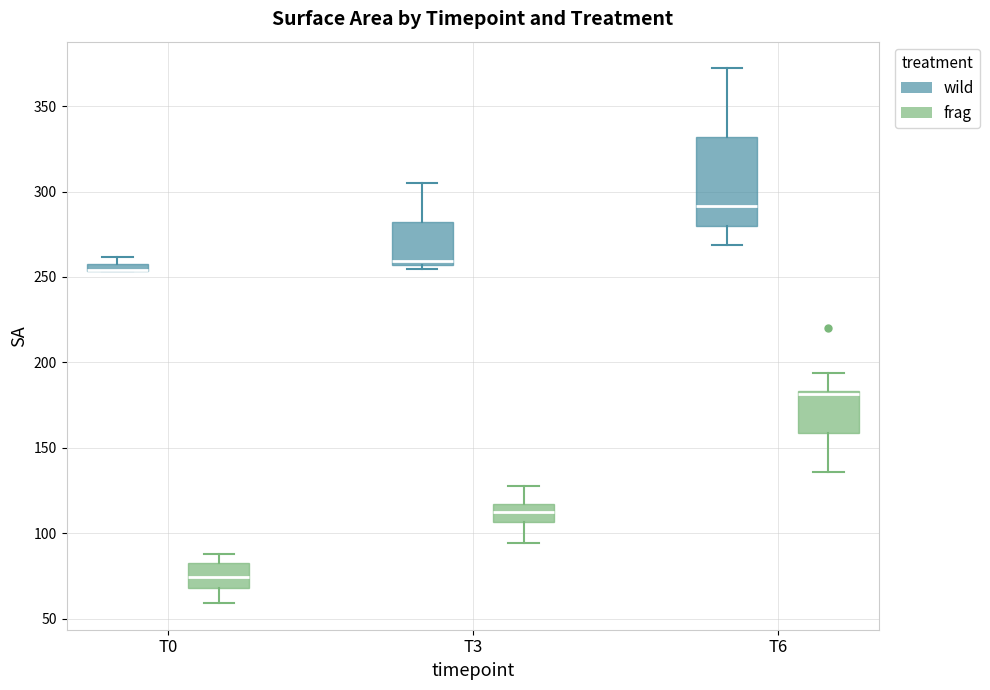

Which box is the tallest, from its lower edge to its upper edge?

T6 (wild)